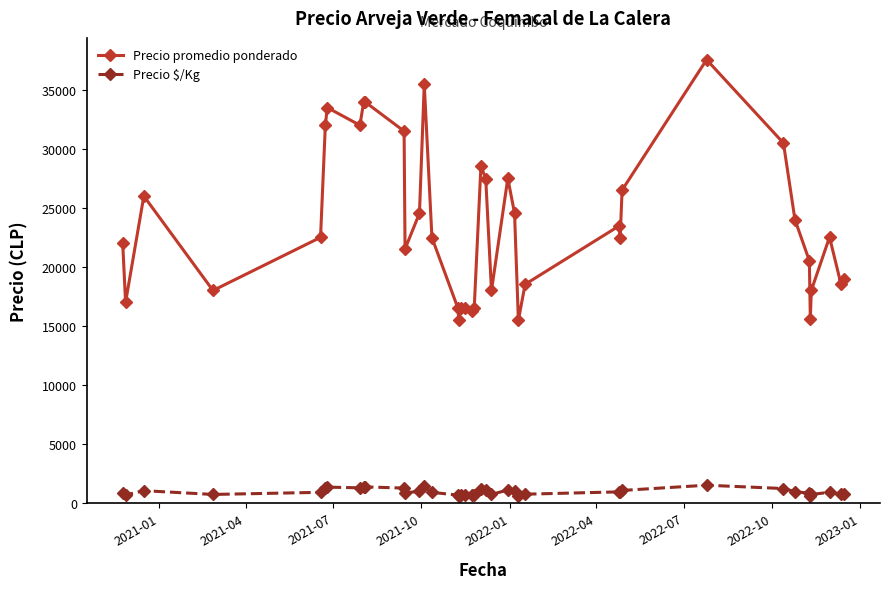

What is the greatest value displayed?

37556